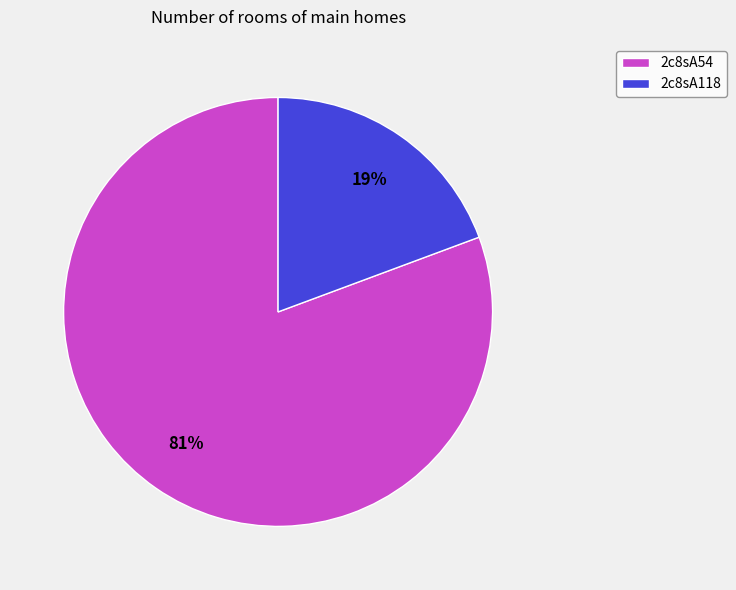

What percentage is the 2c8sA118 slice, to the nearest percent?

19%